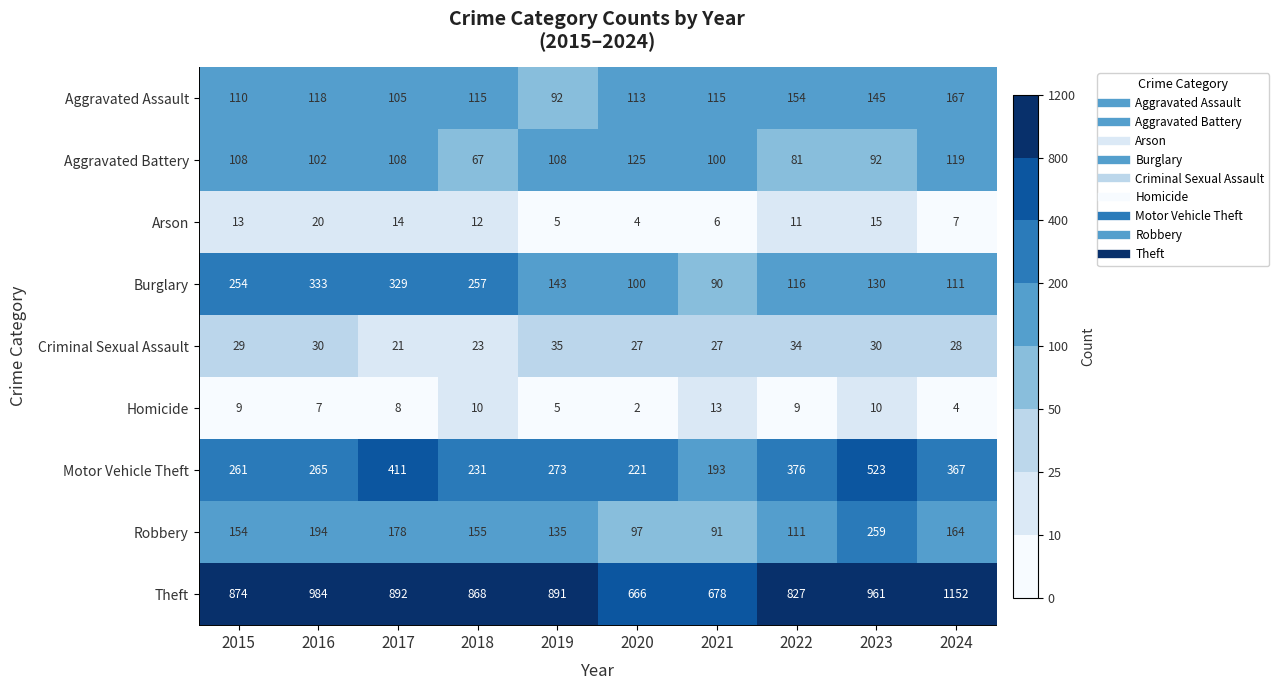

The value of Arson at 2018 is 17. True or false?

False